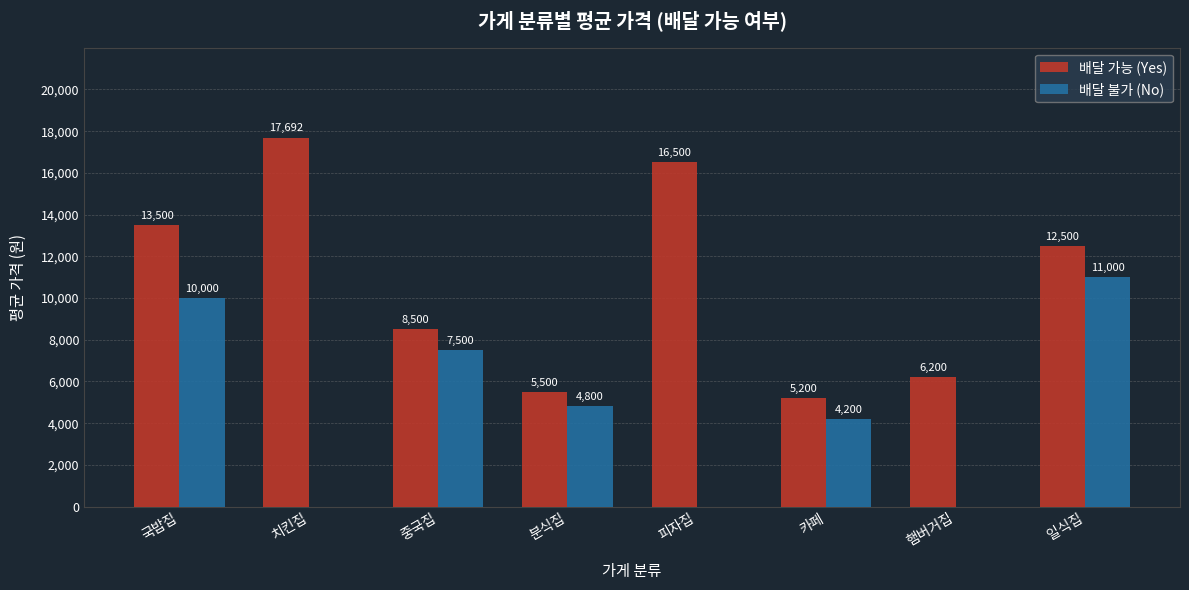

Between 국밥집 and 중국집, which series saw the biggest shift?

배달 가능 (Yes)